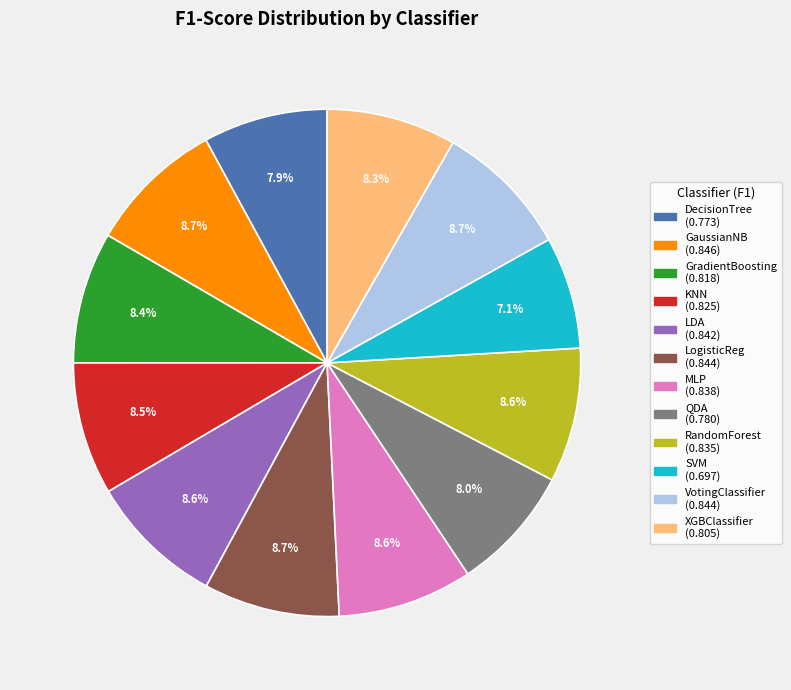

Is there any slice that represents more than half of the pie?

No